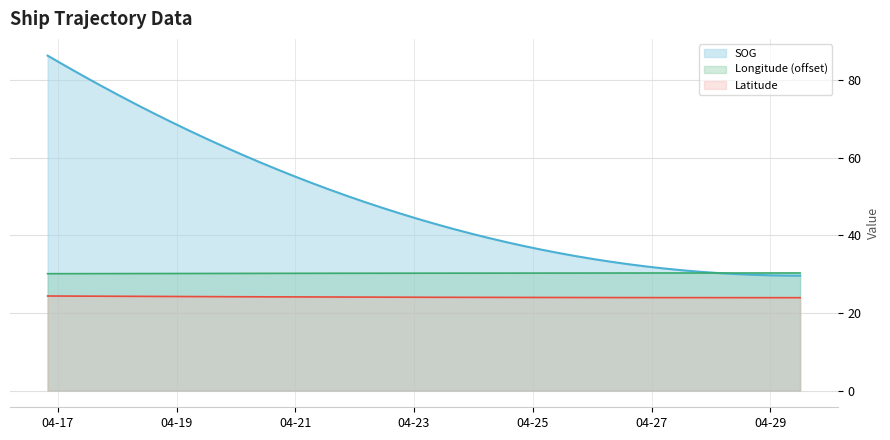

True or false: Longitude and Latitude cross at least once.

False